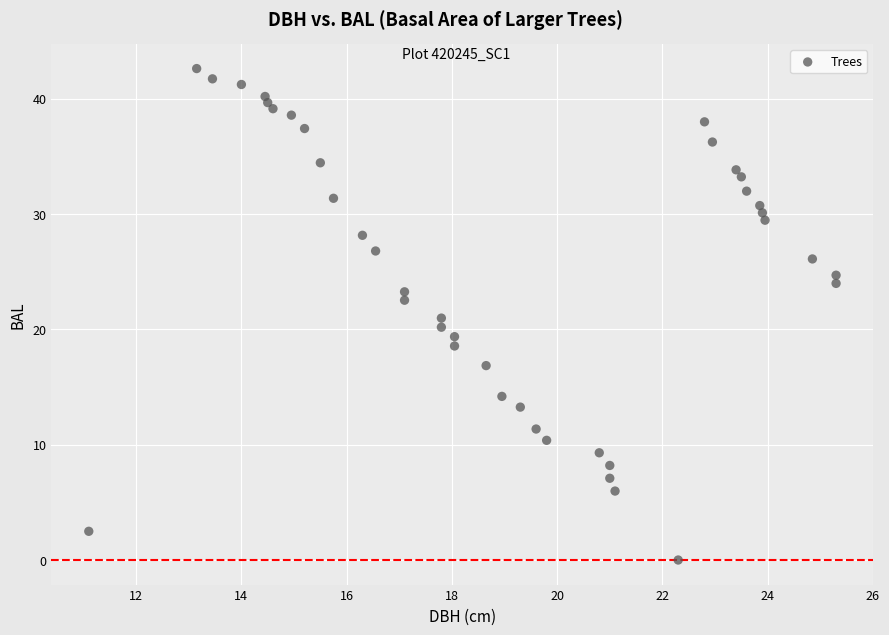

What is the range of X values (max minus min)?

14.2